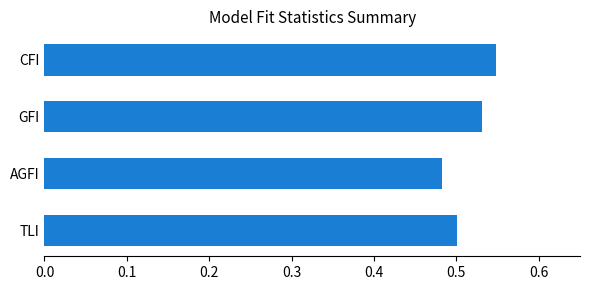

Rank the categories by value from lowest to highest.

AGFI, TLI, GFI, CFI